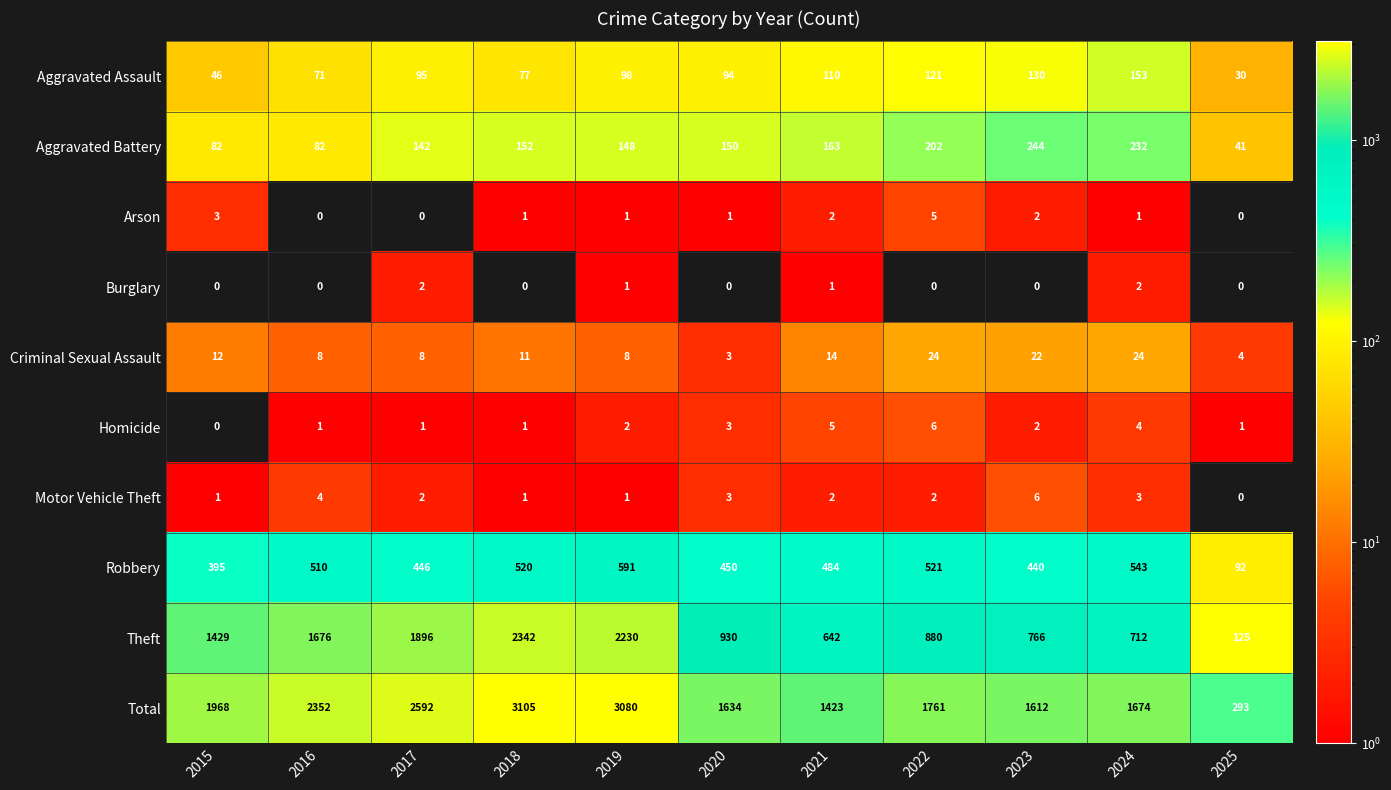

Count the number of data series in this chart.

10